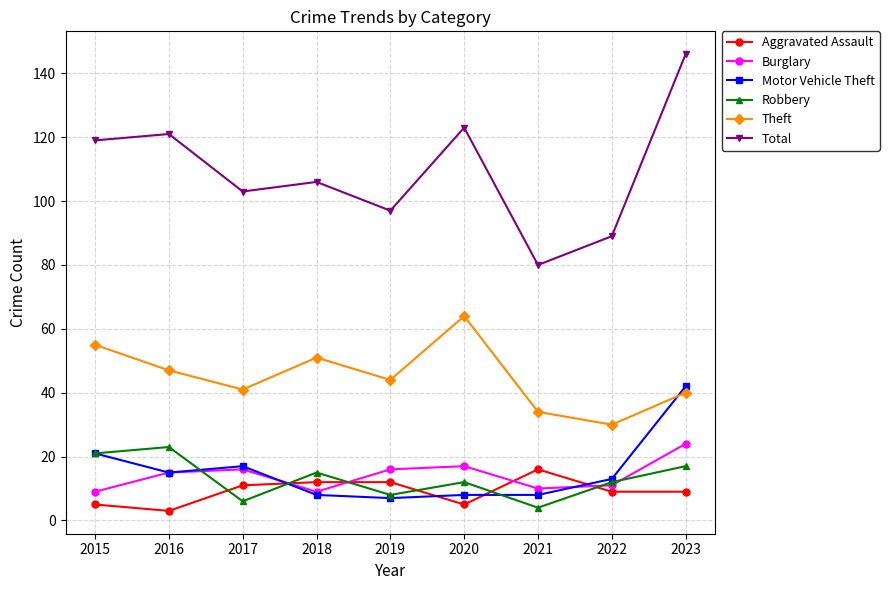

How many categories are shown in the chart?

9